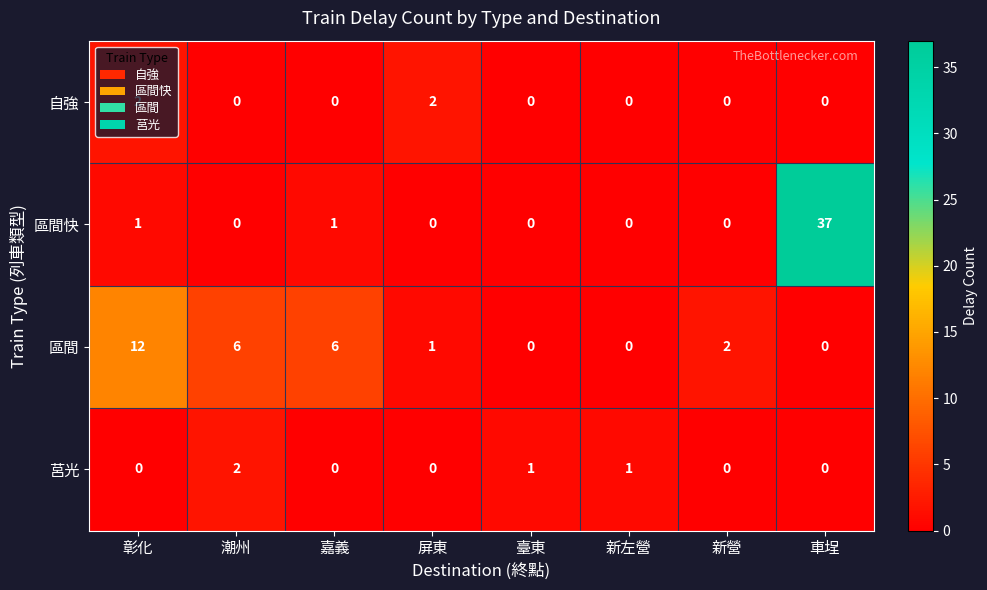

What is the sum of all 莒光 values?

4